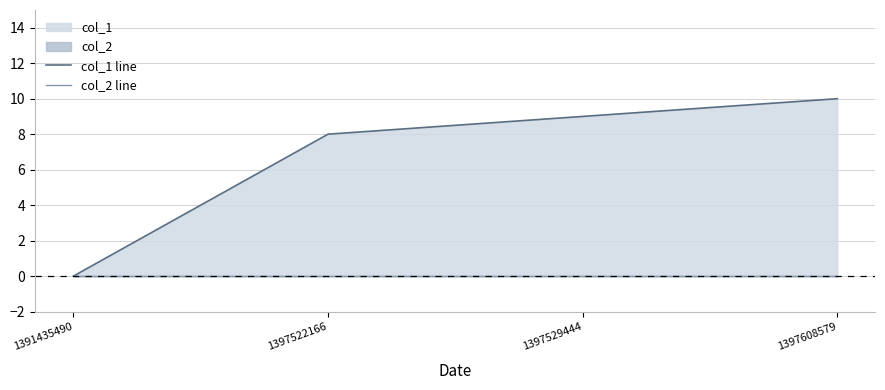

Read the col_1 line value at 1397522166.

8